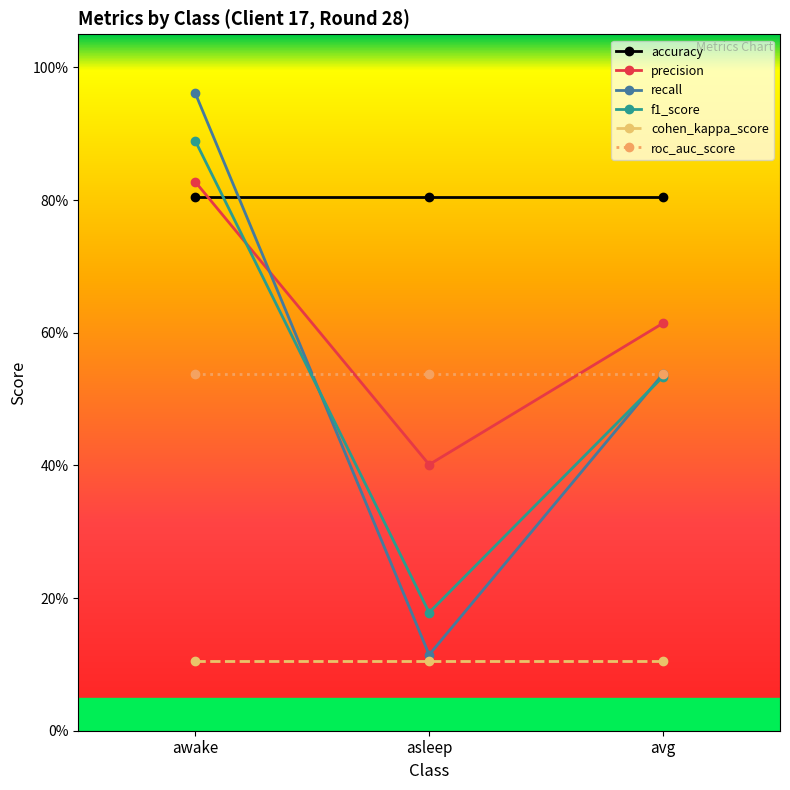

True or false: recall has a value of 0.2 at asleep.

False